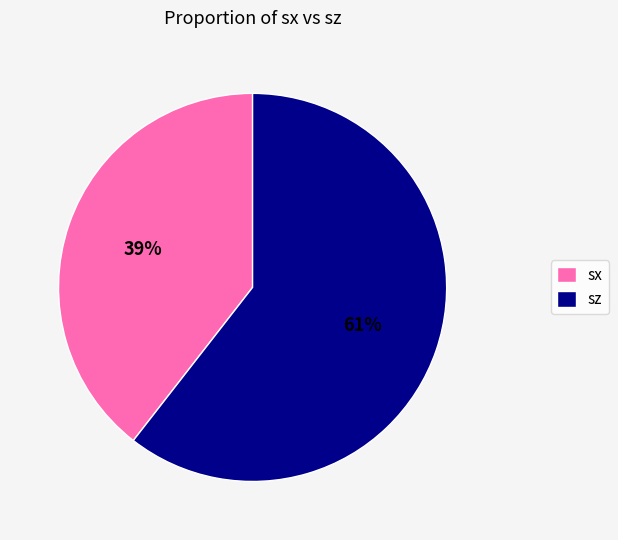

Which category has the smallest portion of the pie?

sx